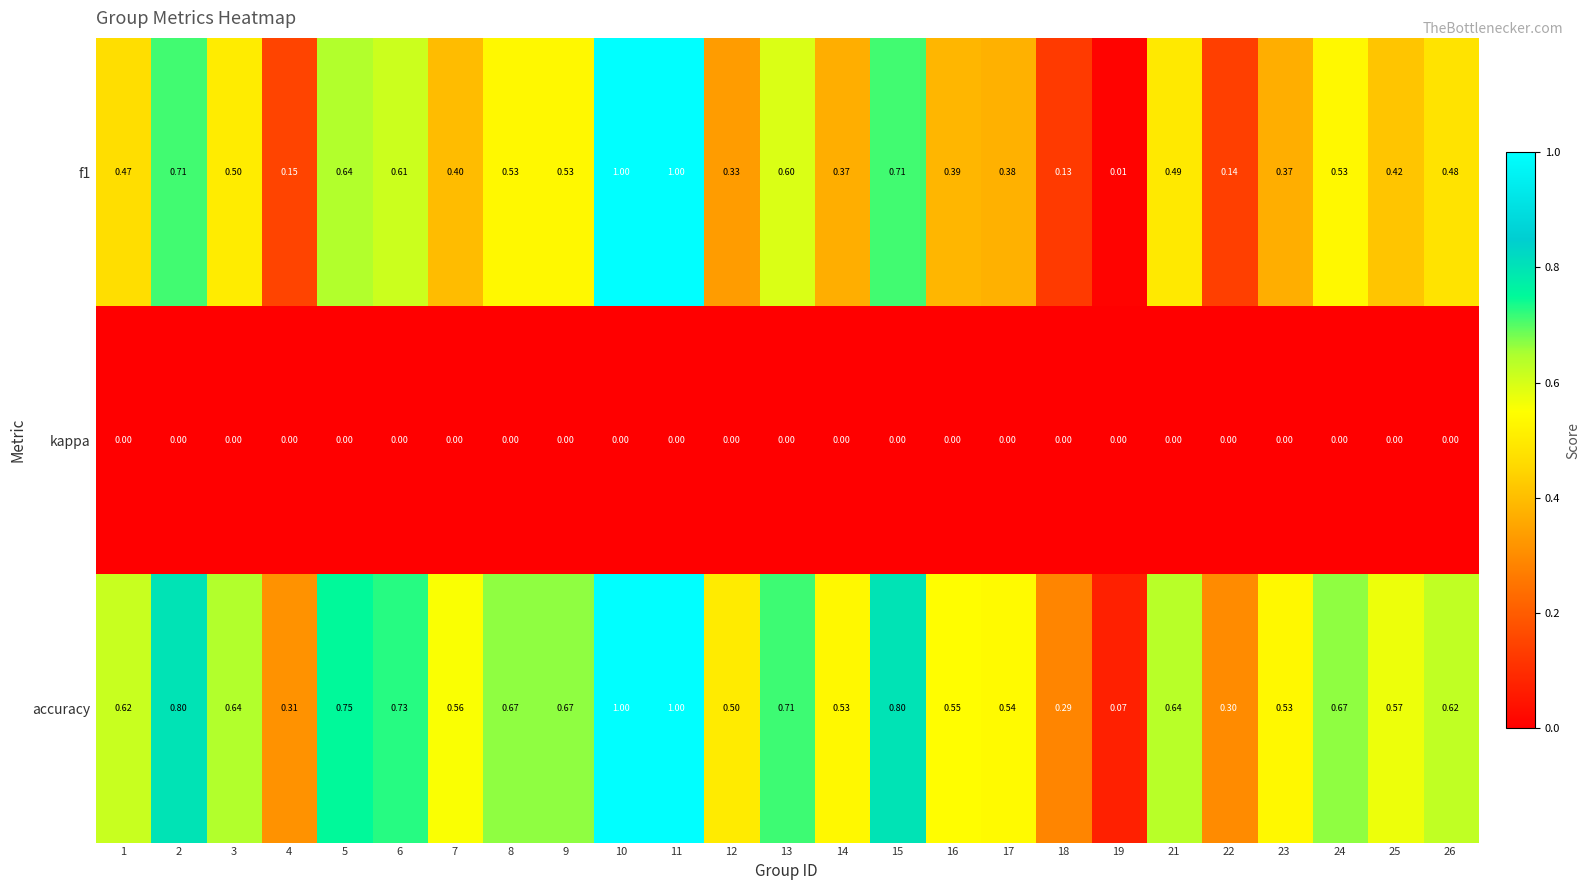

Which series has the largest total across all categories?

accuracy